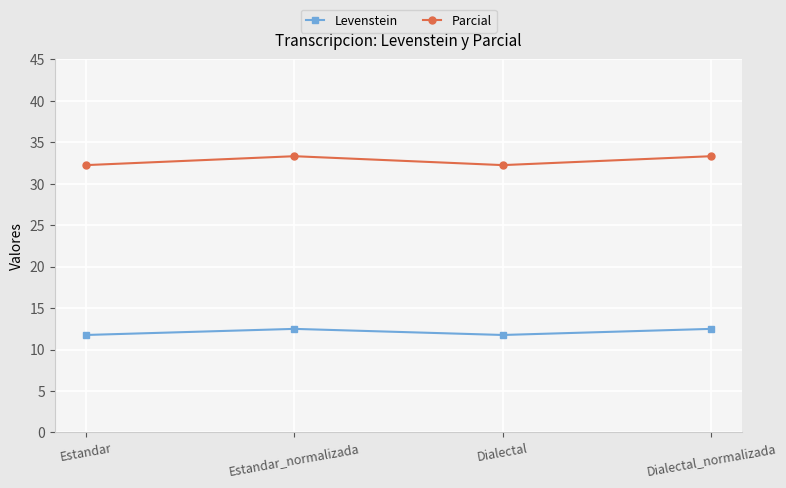

Is this an area chart (filled region under the line)?

No